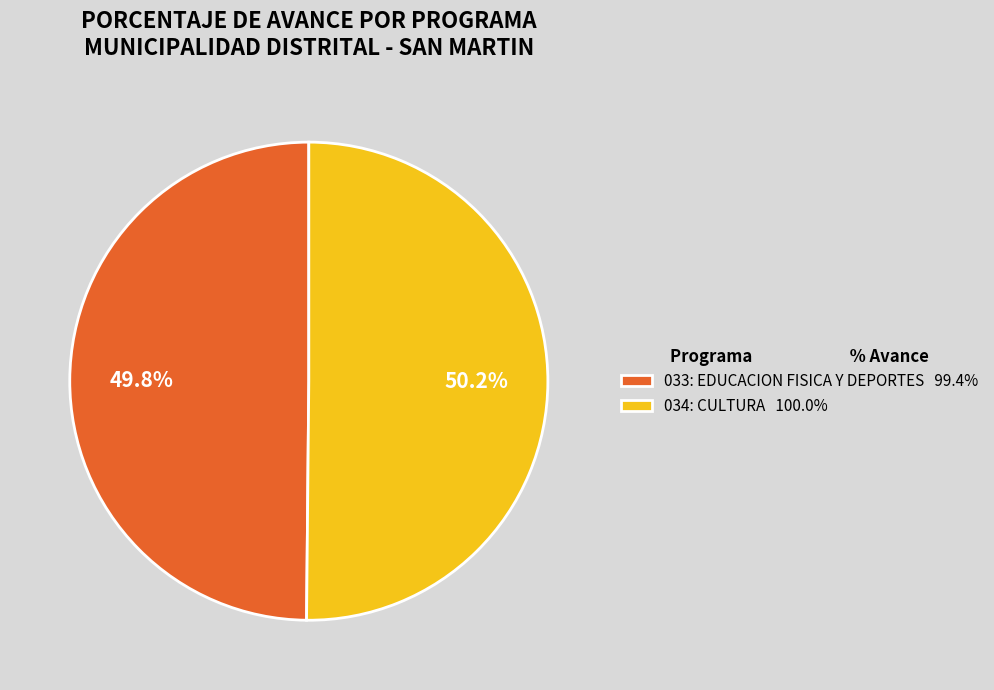

The 033: EDUCACION FISICA Y DEPORTES slice represents 42% of the pie. True or false?

False